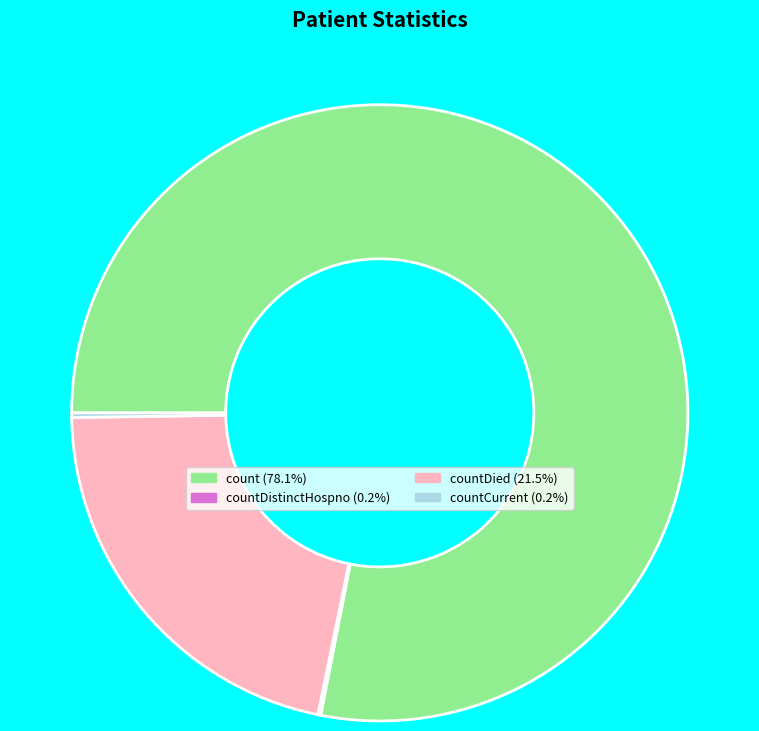

Does any single category account for the majority?

Yes